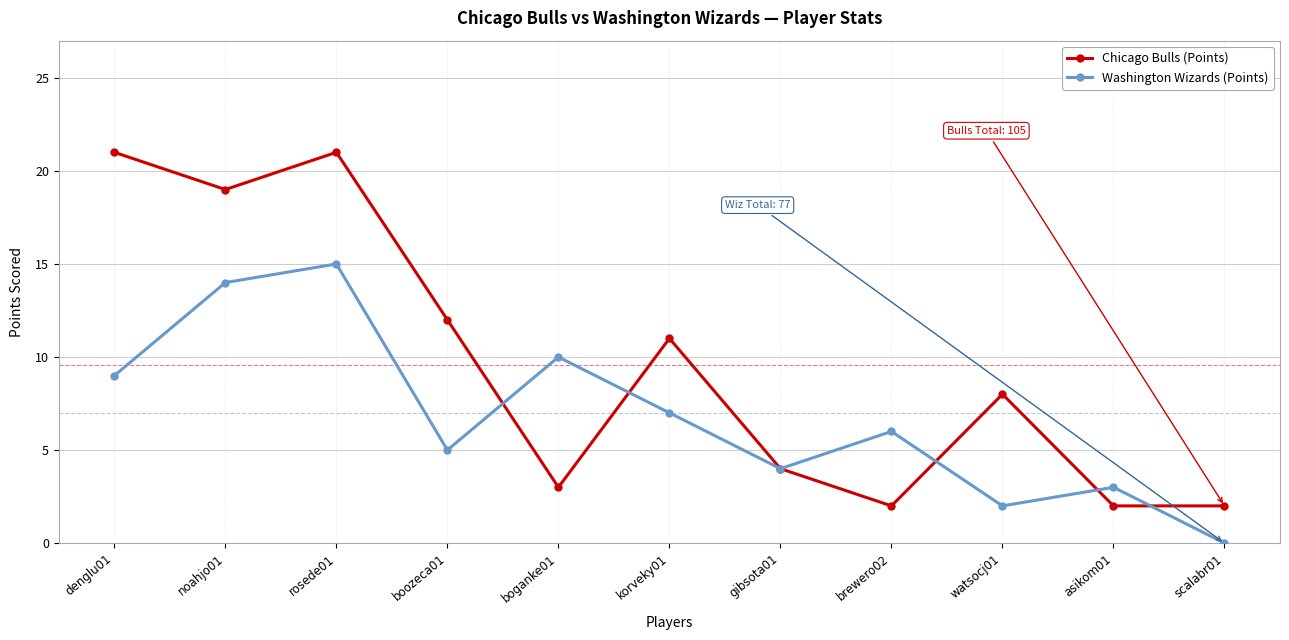

What position from the right is watsocj01?

3